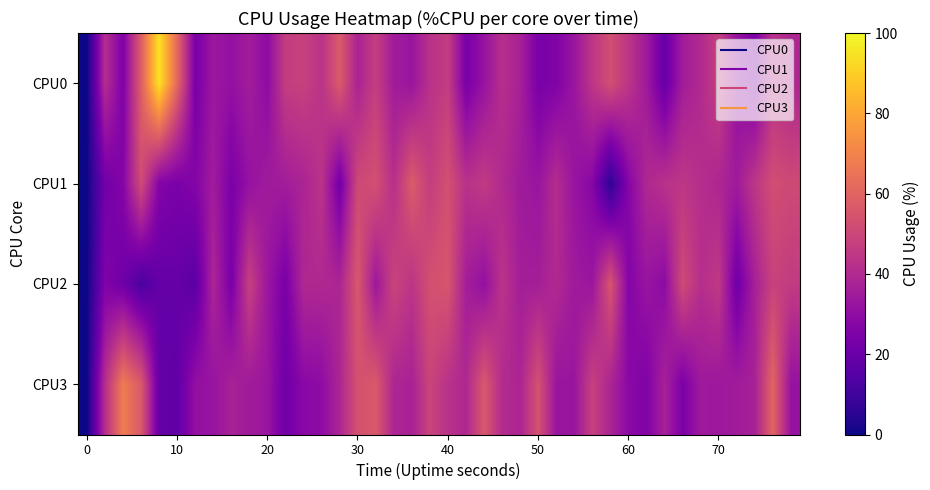

At how many categories does at least one series exceed 29?

39